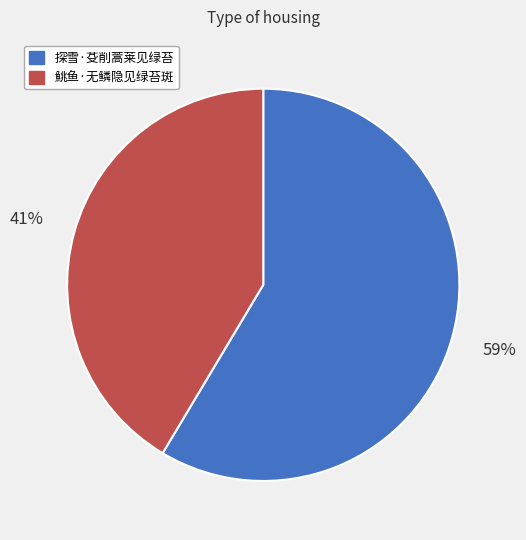

Which has a higher value, 探雪·芟削蒿莱见绿苔 or 鮡鱼·无鳞隐见绿苔斑?

探雪·芟削蒿莱见绿苔